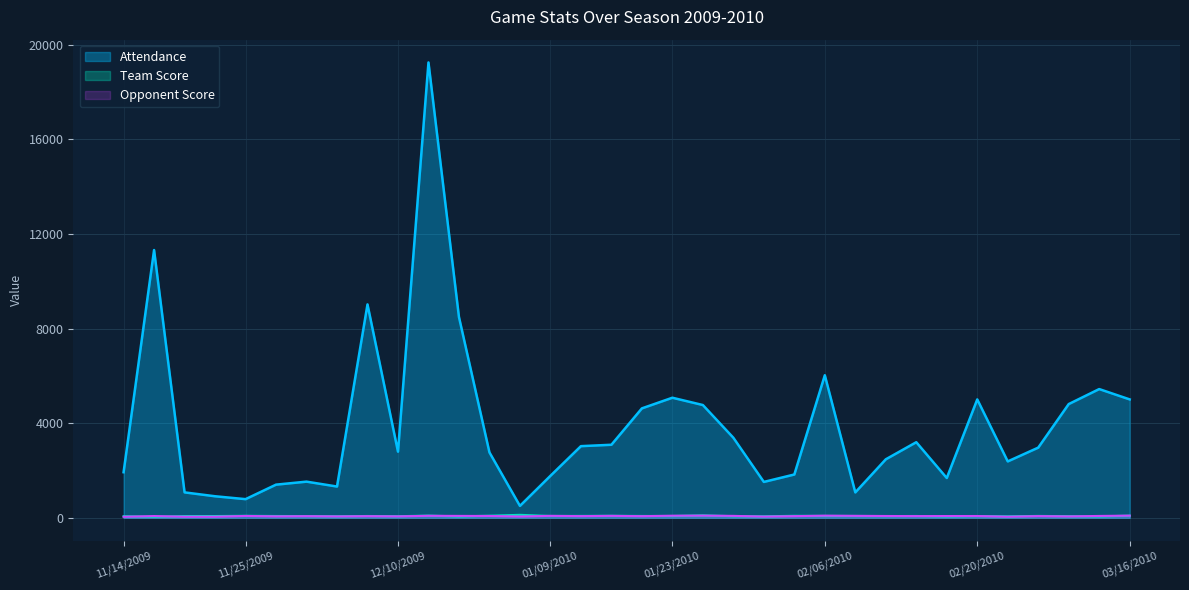

How many lines are shown in the chart?

3